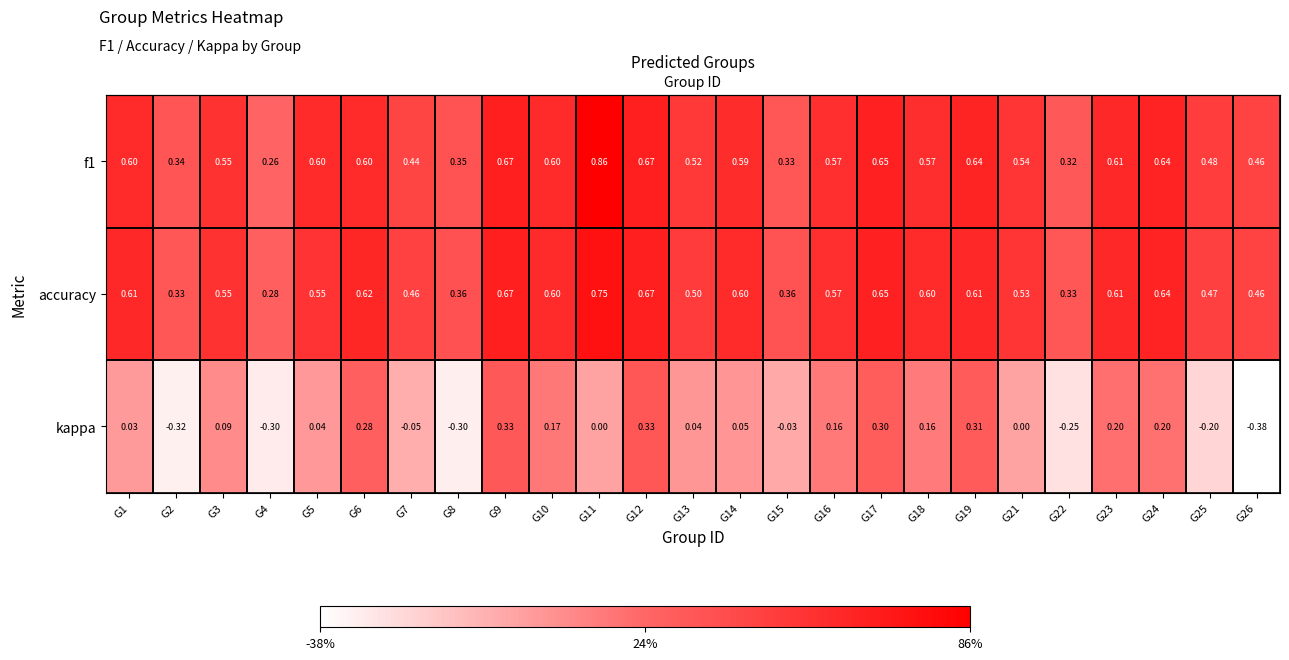

Which series has the widest spread of values?

kappa